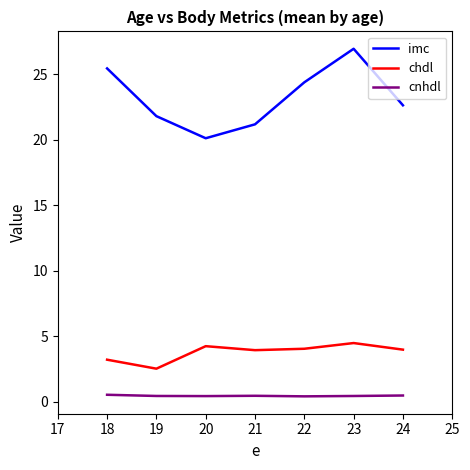

The imc series shows 25.5 at 18. True or false?

True